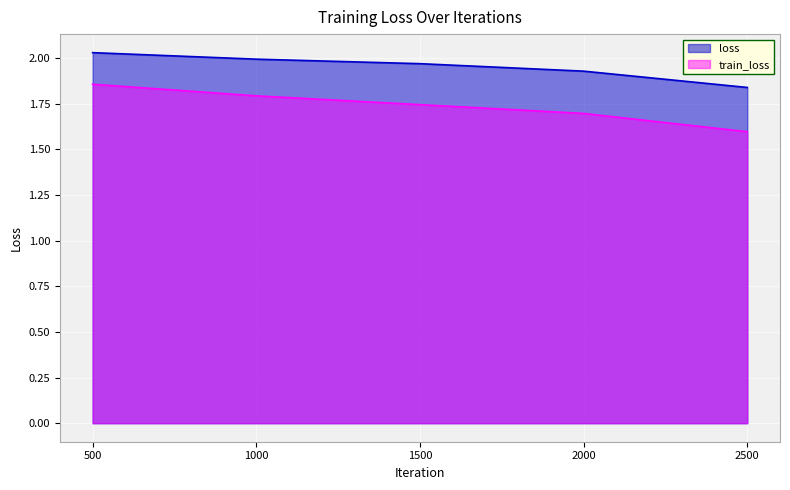

What is the value of the loss point at the 4th from the left?

1.9